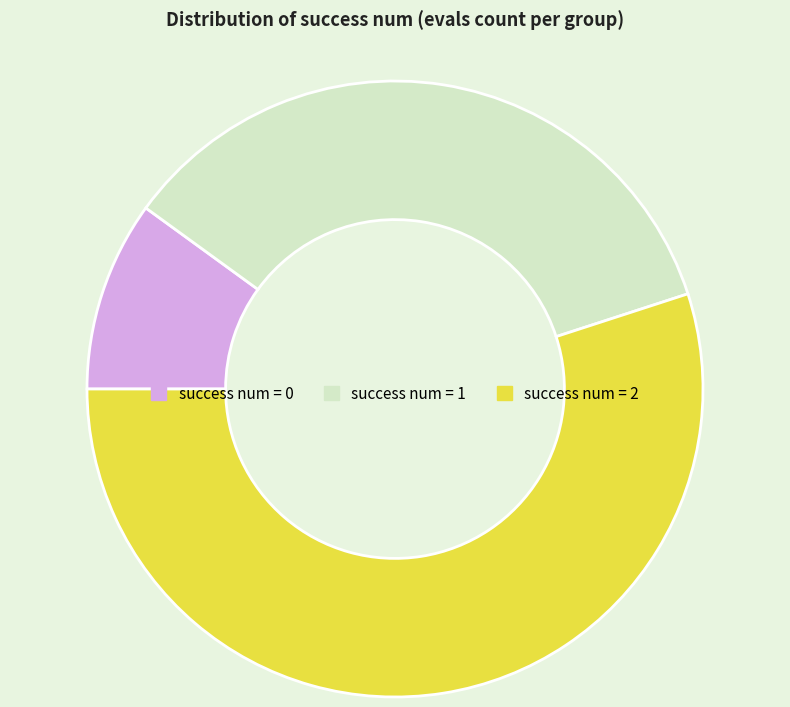

The success num = 0 slice represents 1% of the pie. True or false?

False